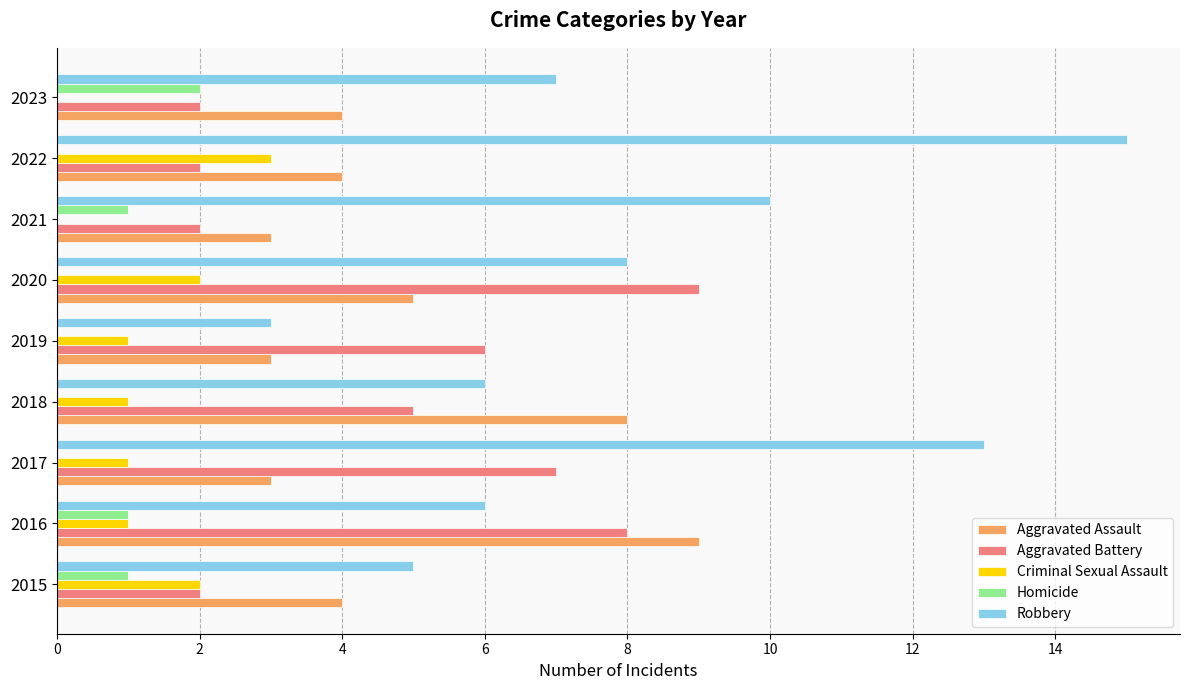

Is the value of Aggravated Assault at 2015 greater than the value of Criminal Sexual Assault at 2015?

Yes